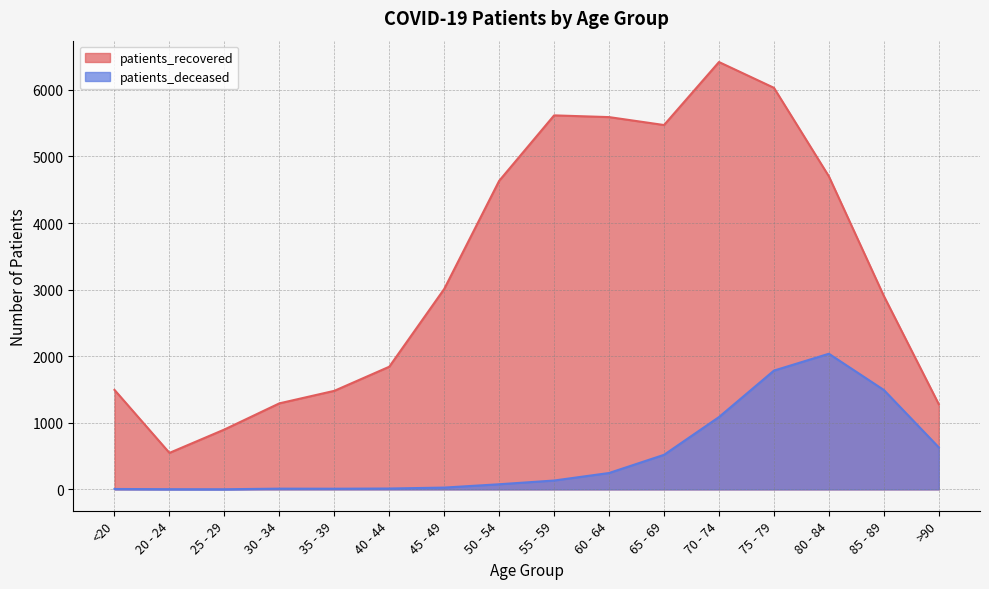

Rank the series by their maximum value, from highest to lowest.

patients_recovered, patients_deceased